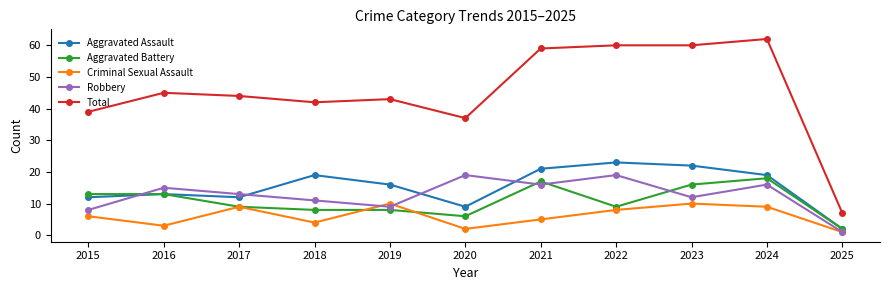

Reading left to right, list all the values displayed in this chart.

Aggravated Assault: 12	13	12	19	16	9	21	23	22	19	2
Aggravated Battery: 13	13	9	8	8	6	17	9	16	18	2
Criminal Sexual Assault: 6	3	9	4	10	2	5	8	10	9	1
Robbery: 8	15	13	11	9	19	16	19	12	16	1
Total: 39	45	44	42	43	37	59	60	60	62	7